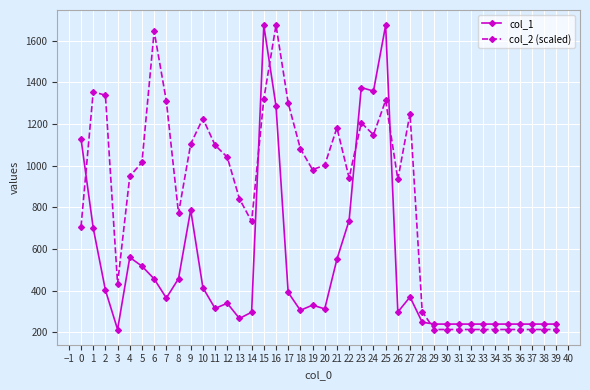

How many lines are shown in the chart?

2